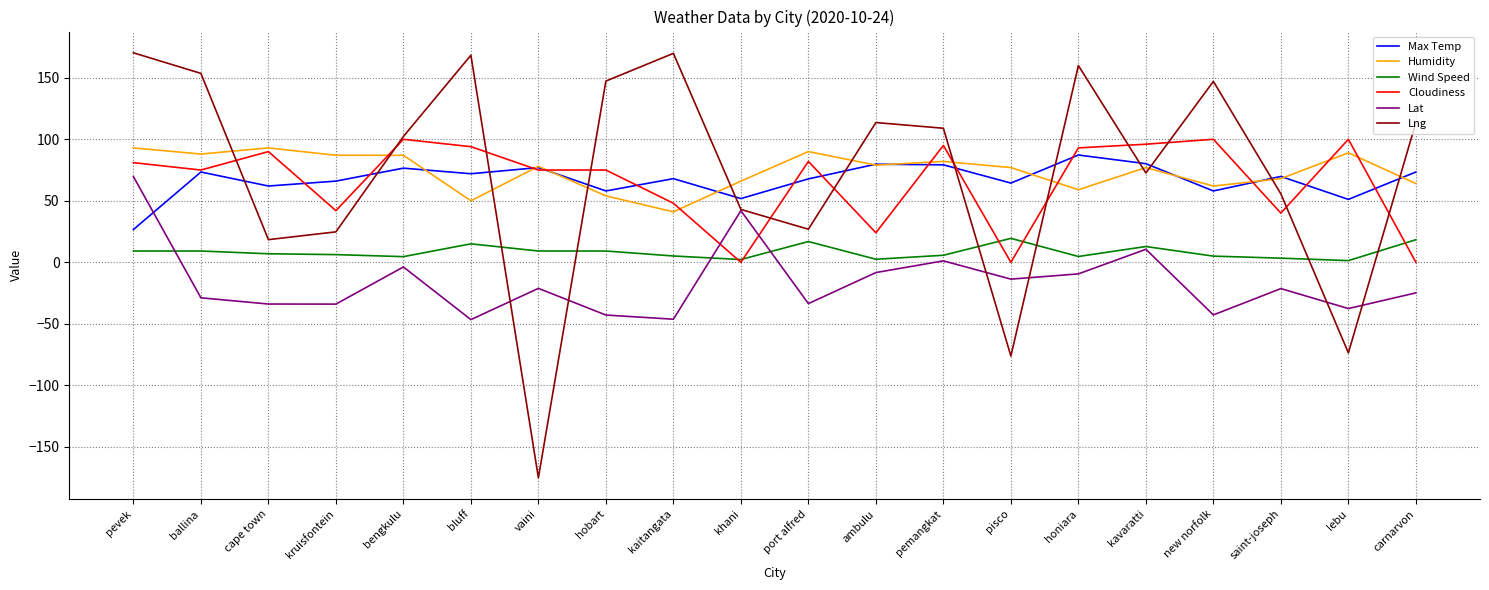

Which series has the widest spread of values?

Lng